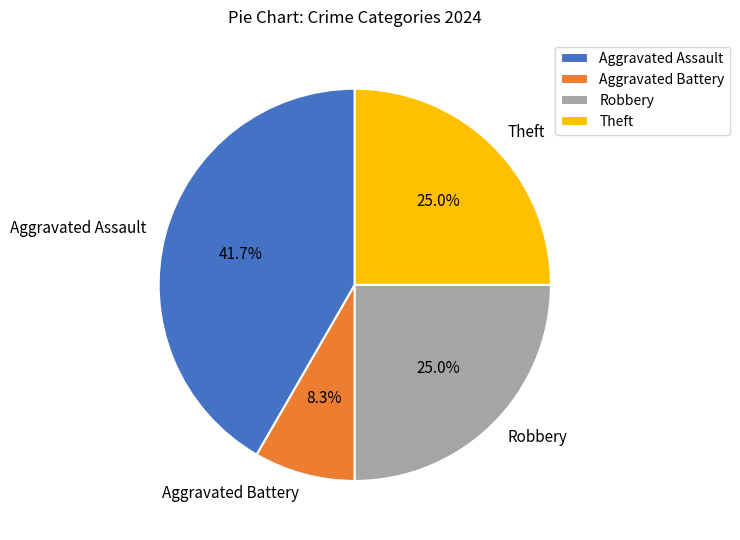

How many segments does this pie chart have?

4